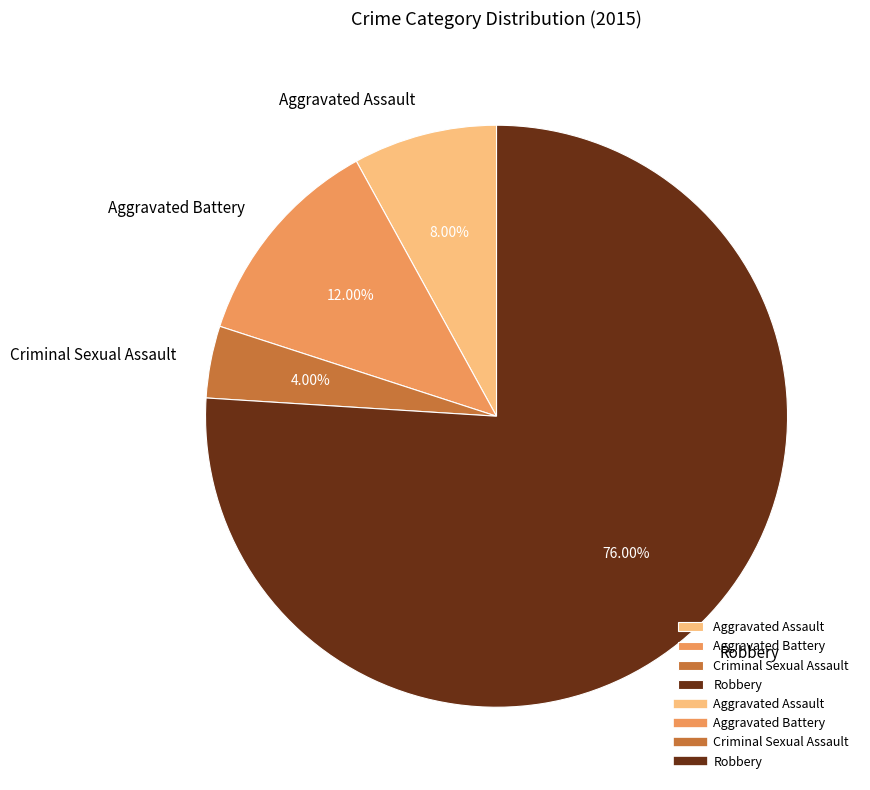

Between Aggravated Assault and Criminal Sexual Assault, which is larger?

Aggravated Assault